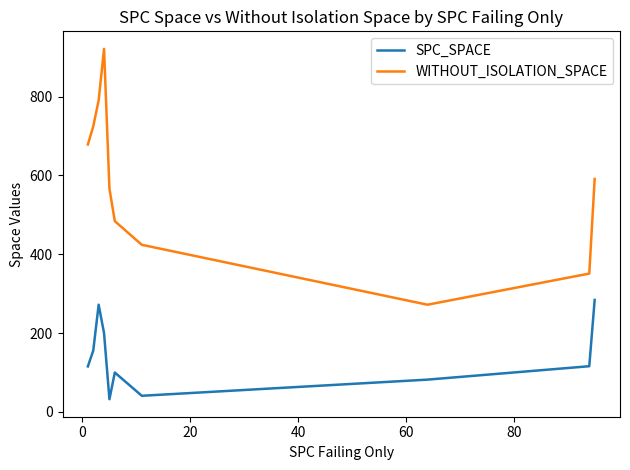

At how many categories does at least one series exceed 306?

9